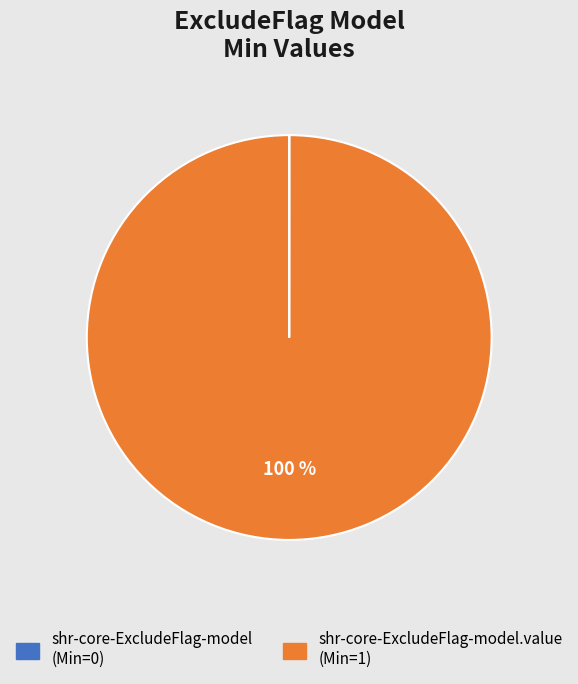

Does any single category account for the majority?

Yes